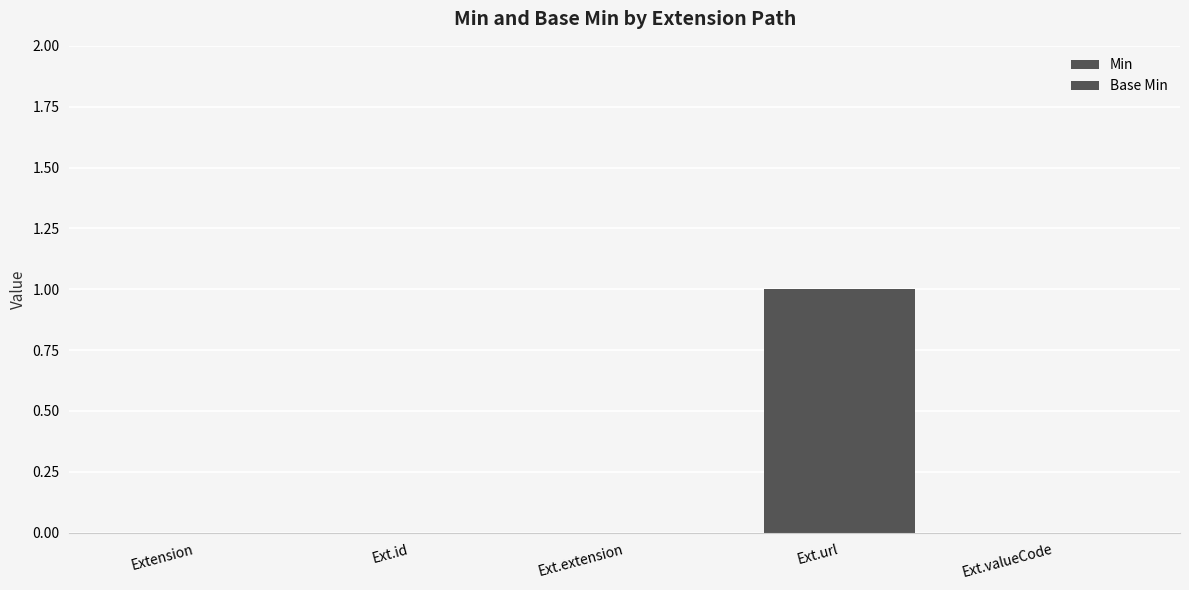

What is the difference between the maximum and minimum values in the Min series?

1